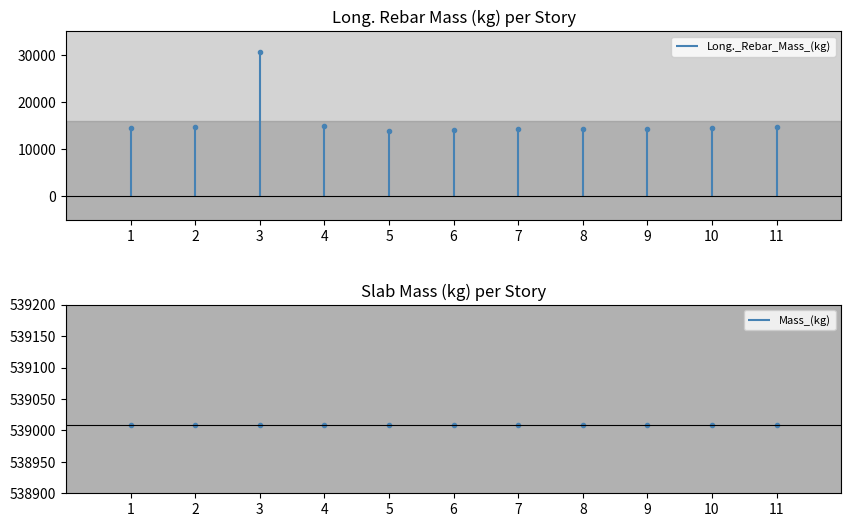

True or false: Mass_(kg) has more than 2 points higher than both neighbors.

False